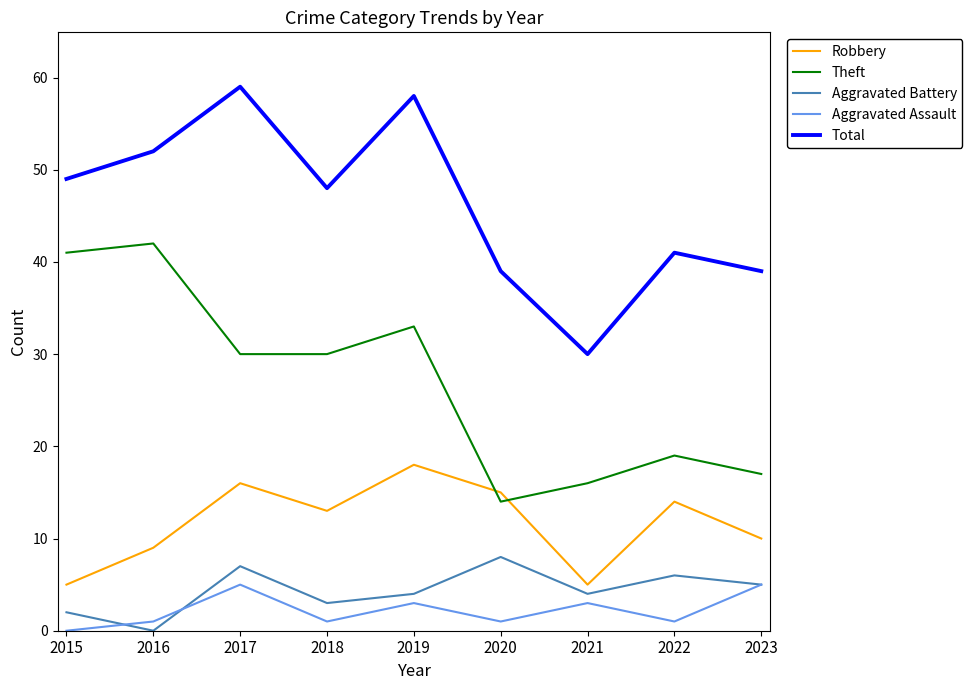

What is the maximum value for Aggravated Battery?

8